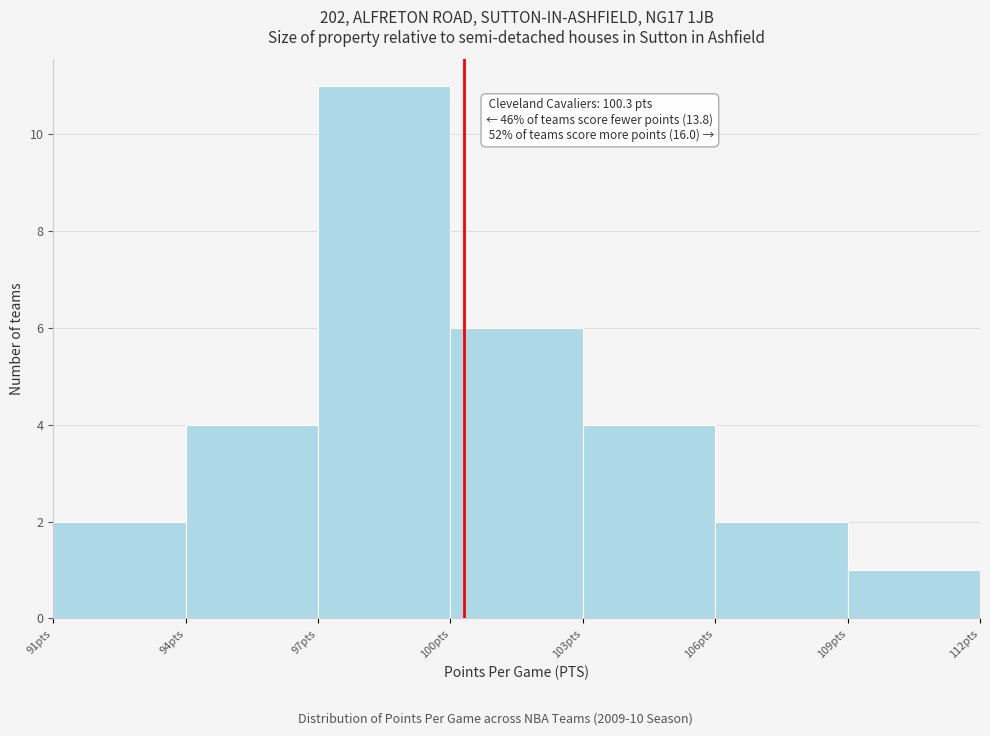

Over which range of the x-axis is the bar tallest?

97 to 100